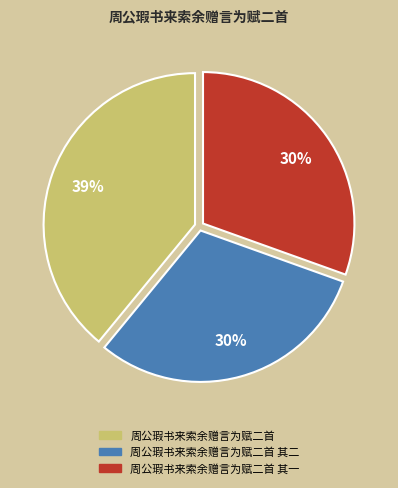

How many segments does this pie chart have?

3